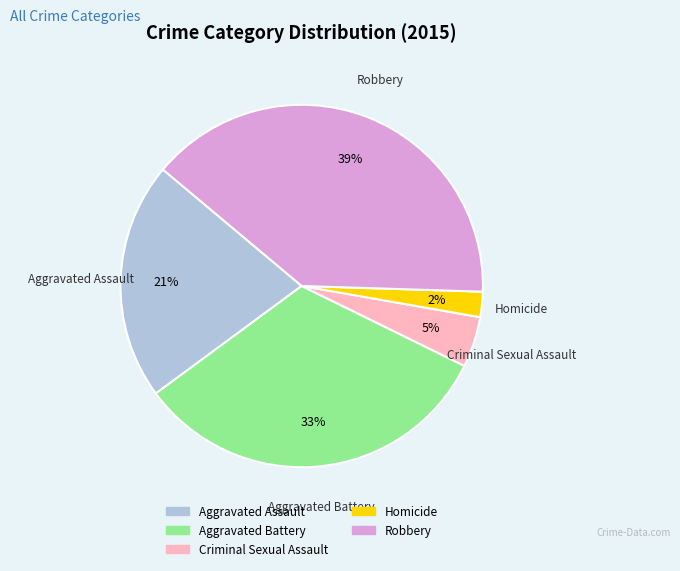

Which has a higher value, Aggravated Assault or Aggravated Battery?

Aggravated Battery